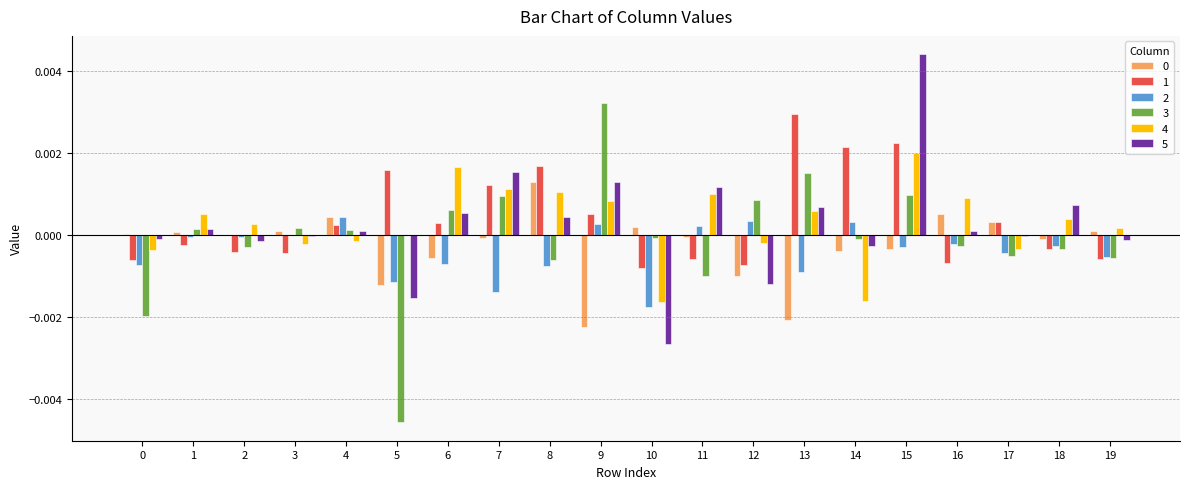

True or false: 3 has a value of 0.0 at 12.

True